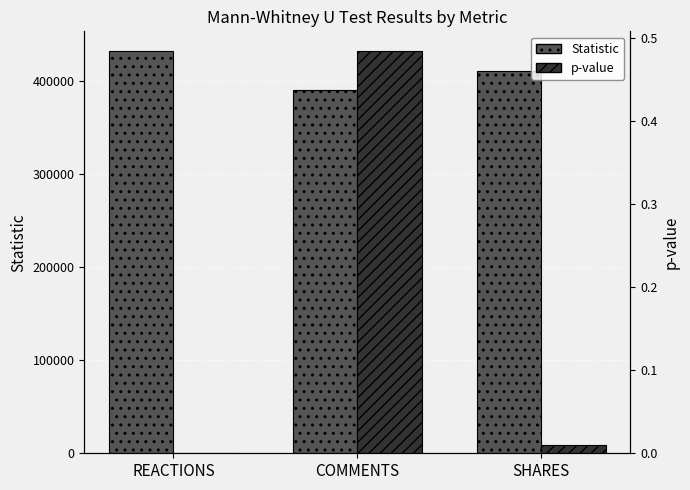

What is the average value of the p-value series?

0.2